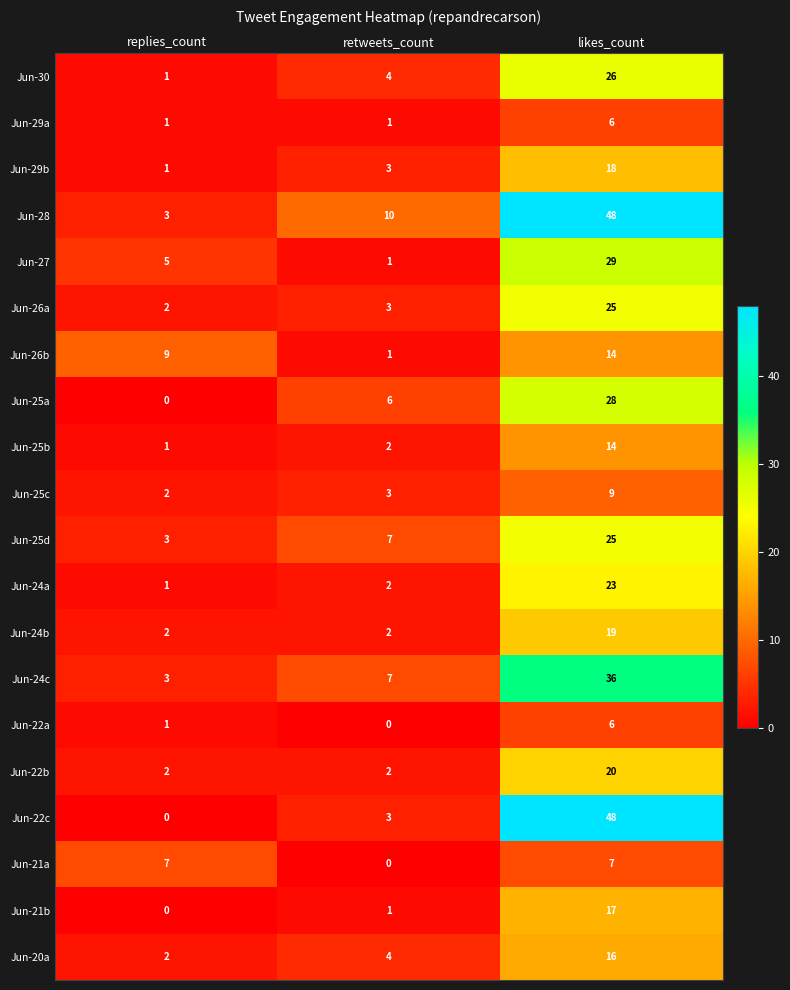

What is the sum of the Jun-24c values at retweets_count and likes_count?

43